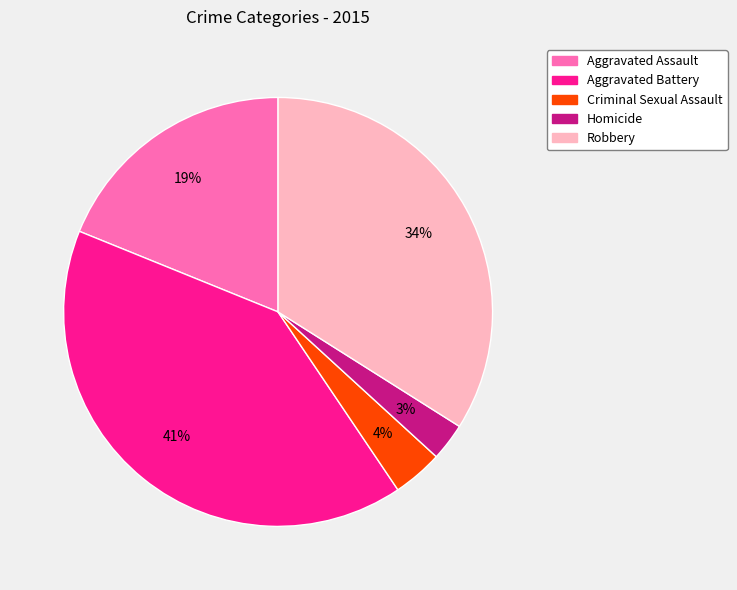

Do Aggravated Battery and Homicide together represent more than half of the pie?

No